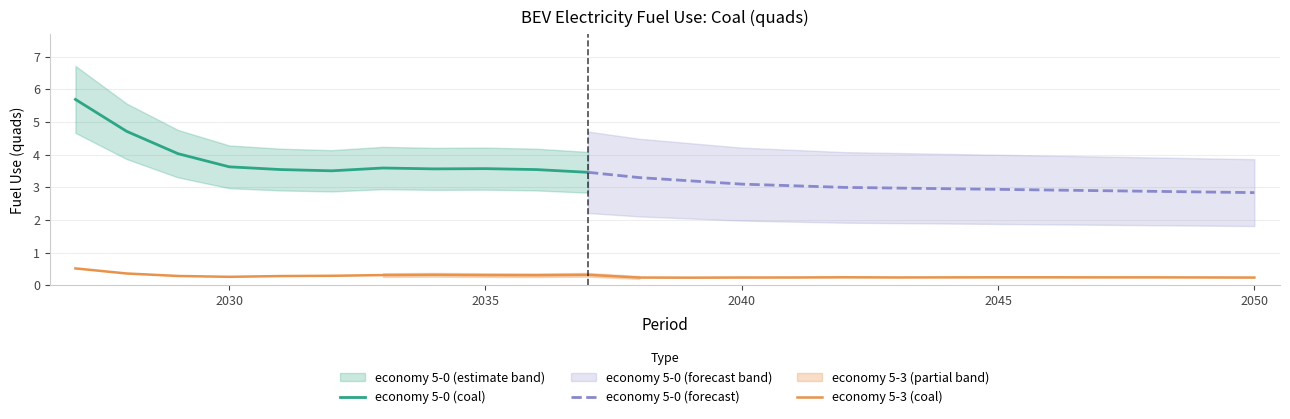

The value of economy 5-3 (coal) at 2050 is 0.2. True or false?

True